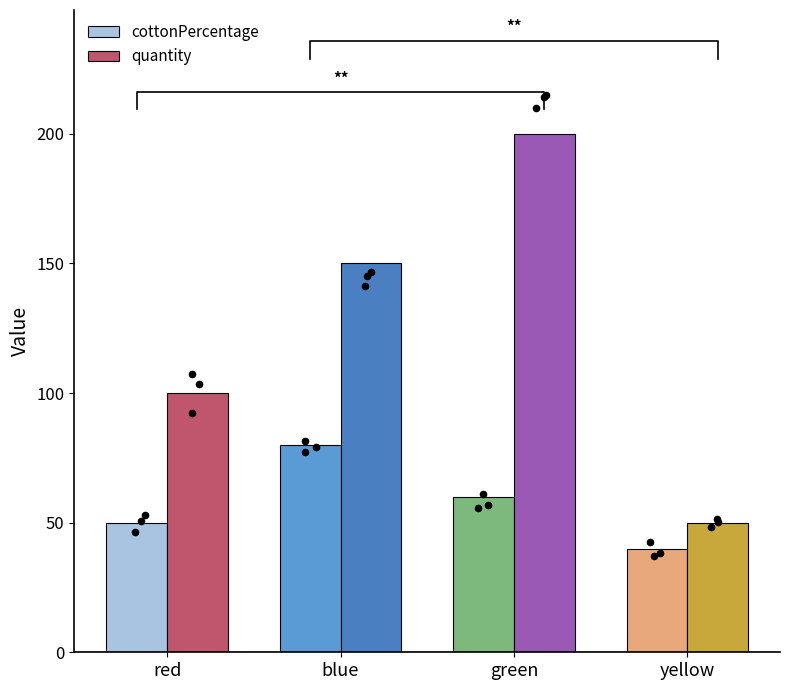

What are all the series names shown in the legend?

cottonPercentage, quantity